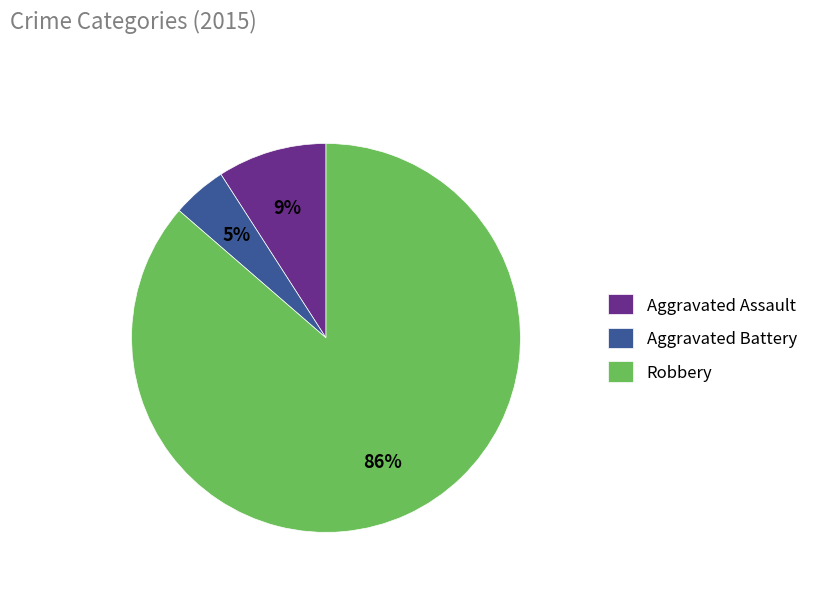

Is the sum of Aggravated Assault and Robbery greater than half?

Yes